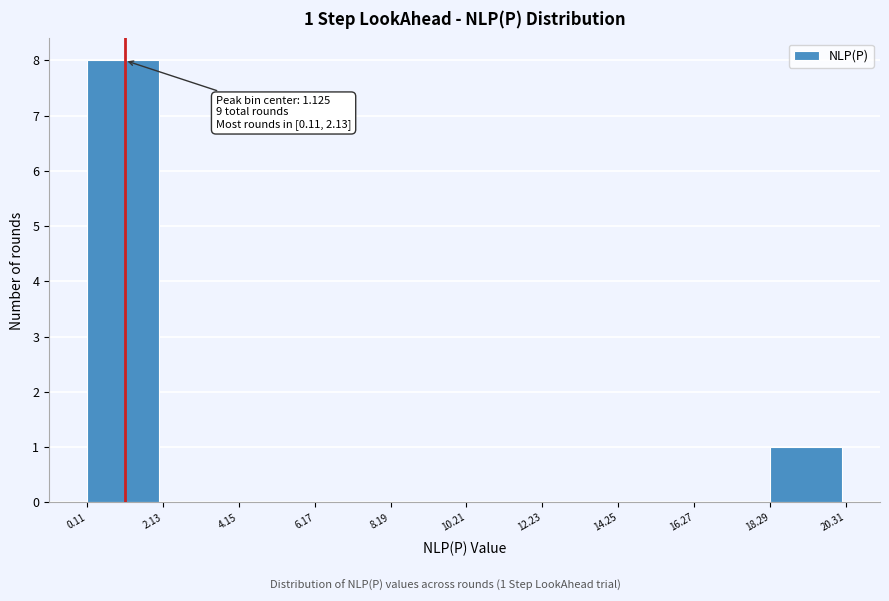

Over which range of the x-axis is the bar tallest?

0.11 to 2.13